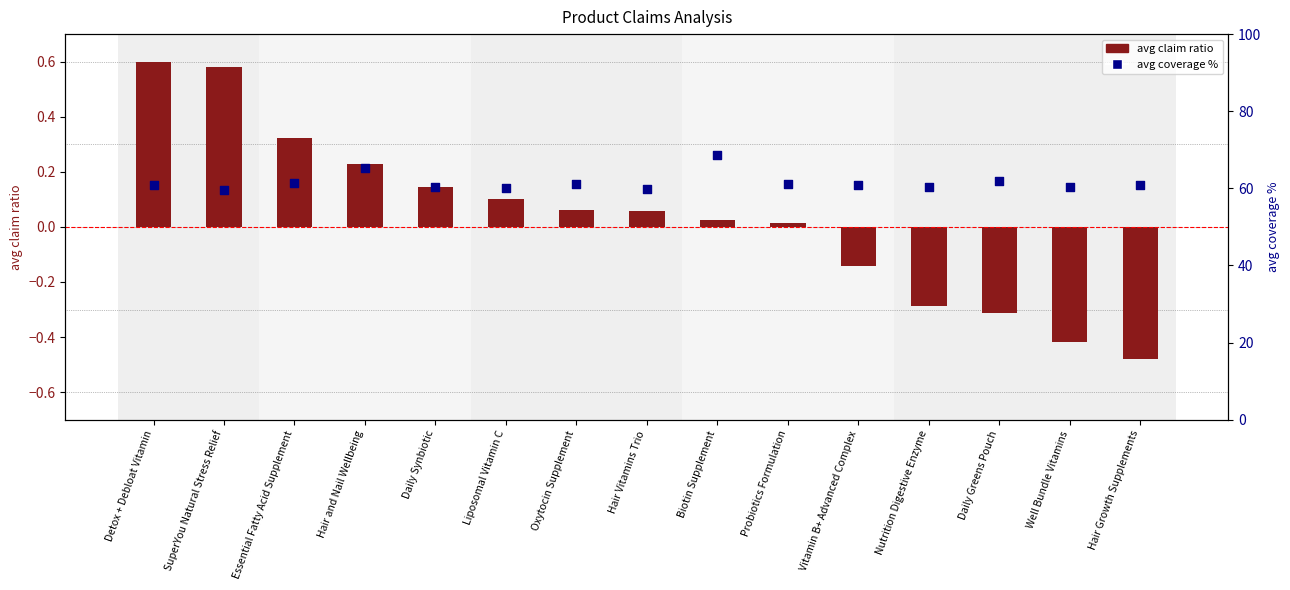

Which series reaches the minimum Y coordinate?

avg claim ratio